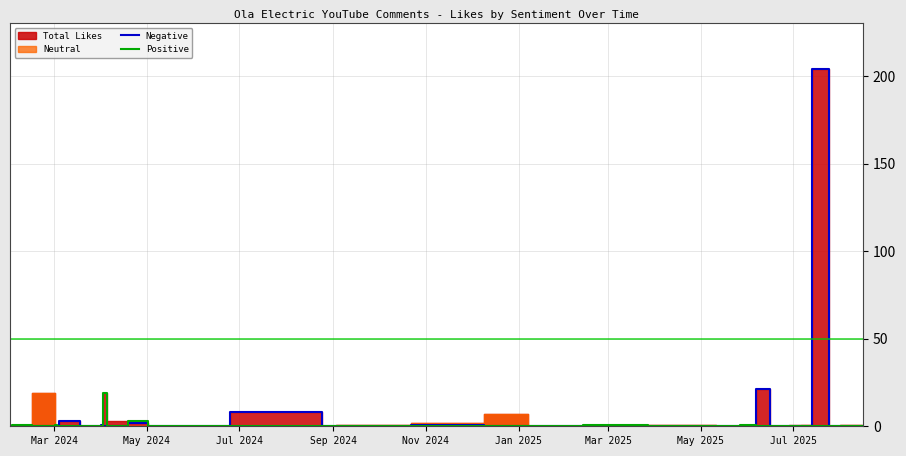

Which series has the largest total across all categories?

Negative